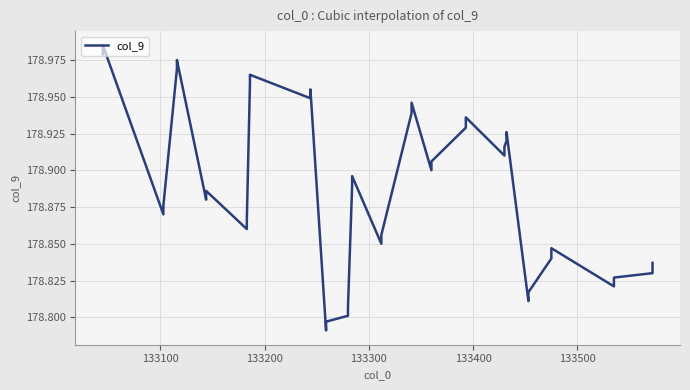

What is the minimum value shown in the chart?

178.8